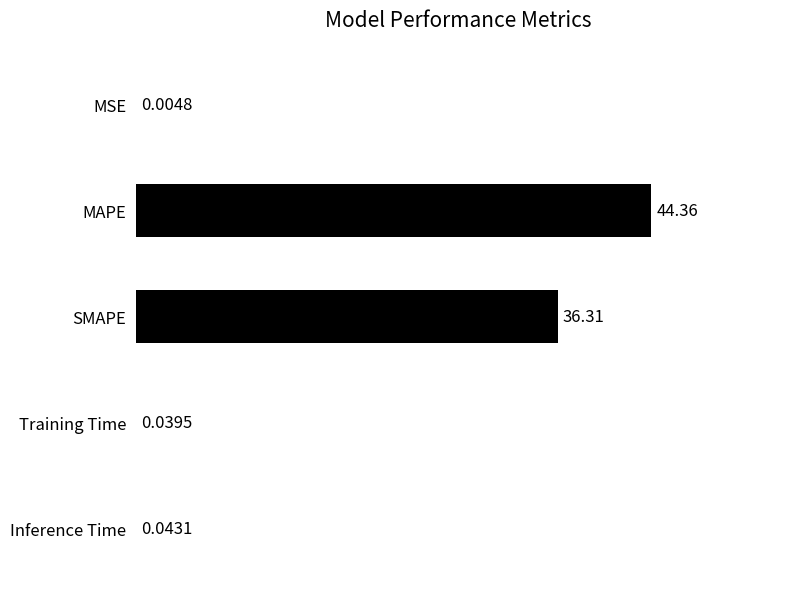

Where is the data nearest to the value 22?

SMAPE